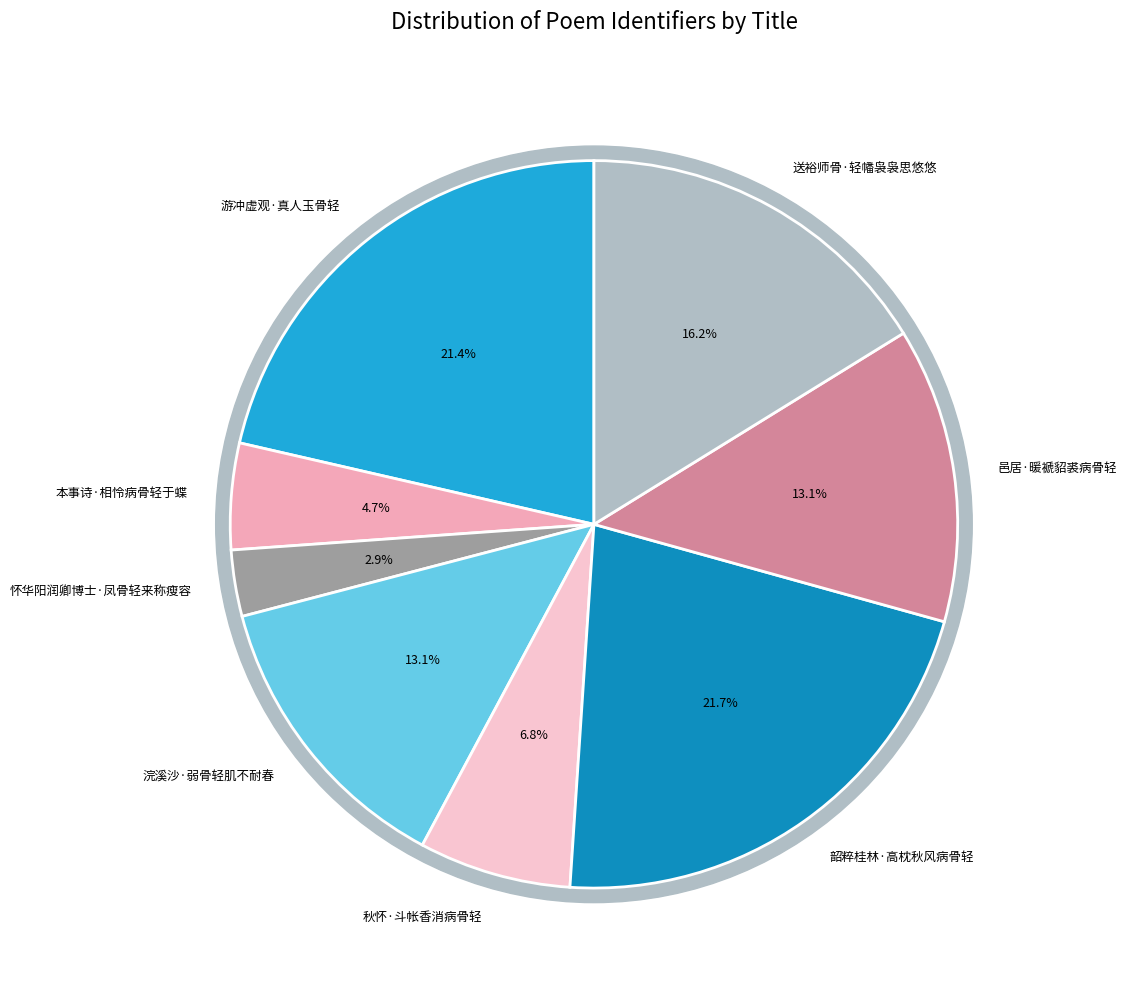

Does 邑居·暖褫貂裘病骨轻 account for over 50% of the chart?

No